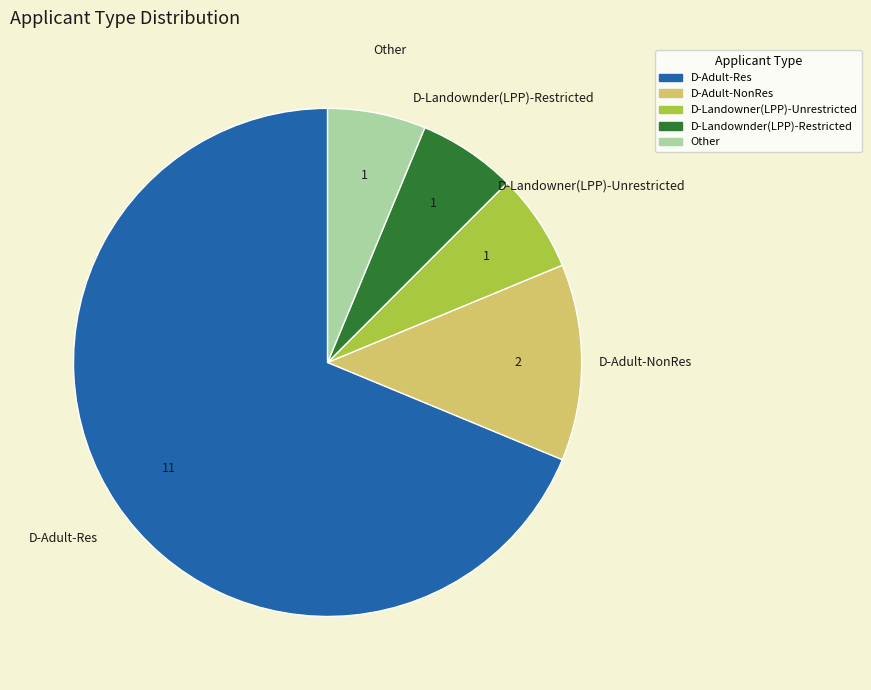

Is there a majority slice in this chart?

Yes